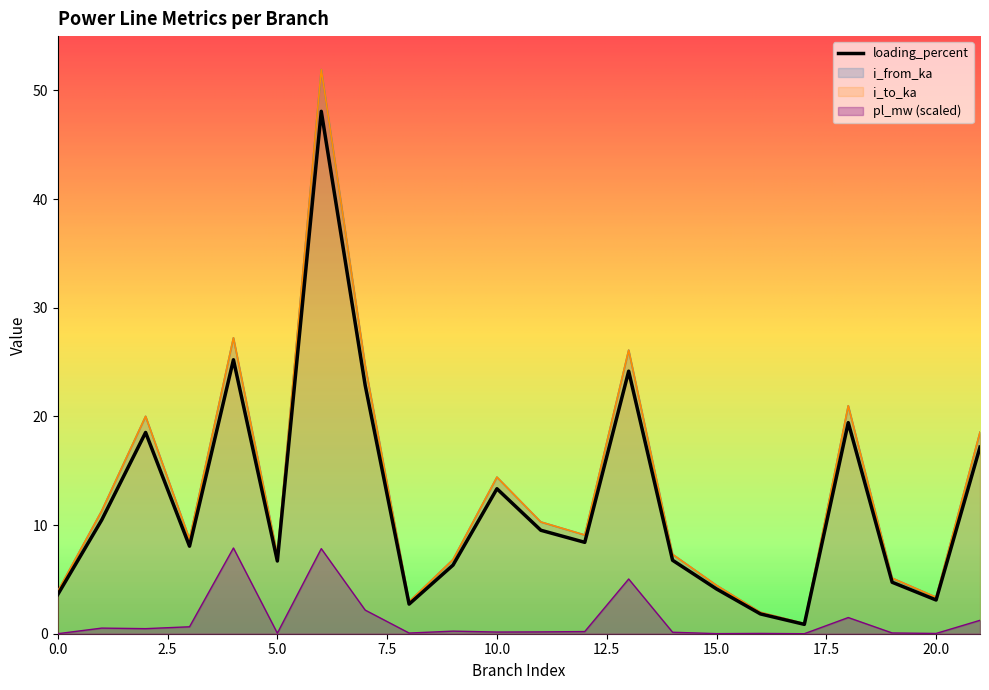

In i_from_ka, how many points are higher than both neighbors (excluding endpoints)?

6